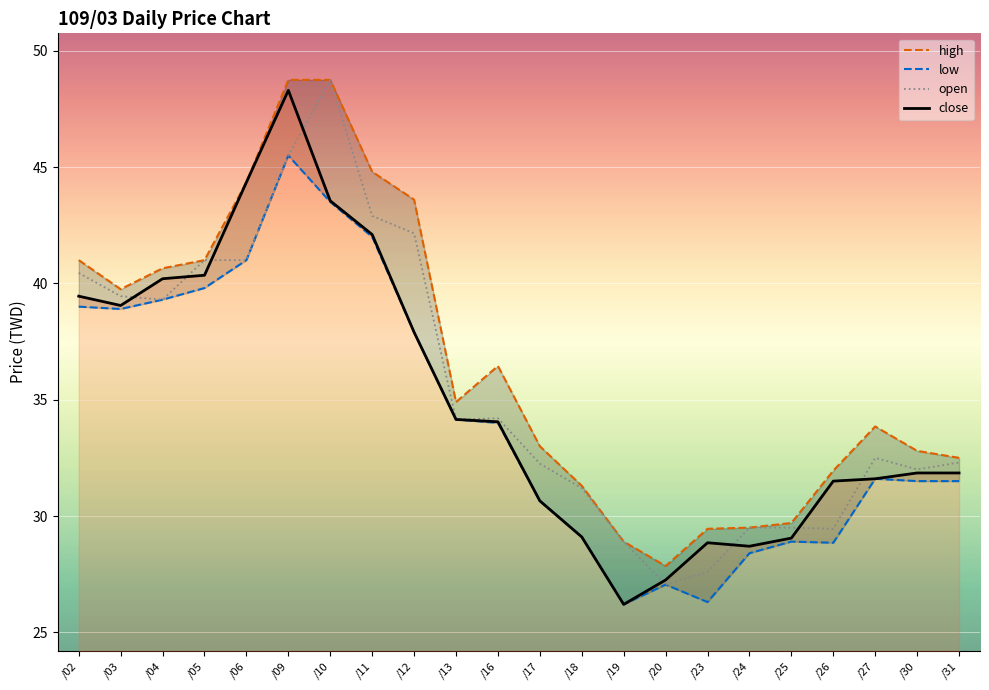

What is the average value of the open series?

35.5